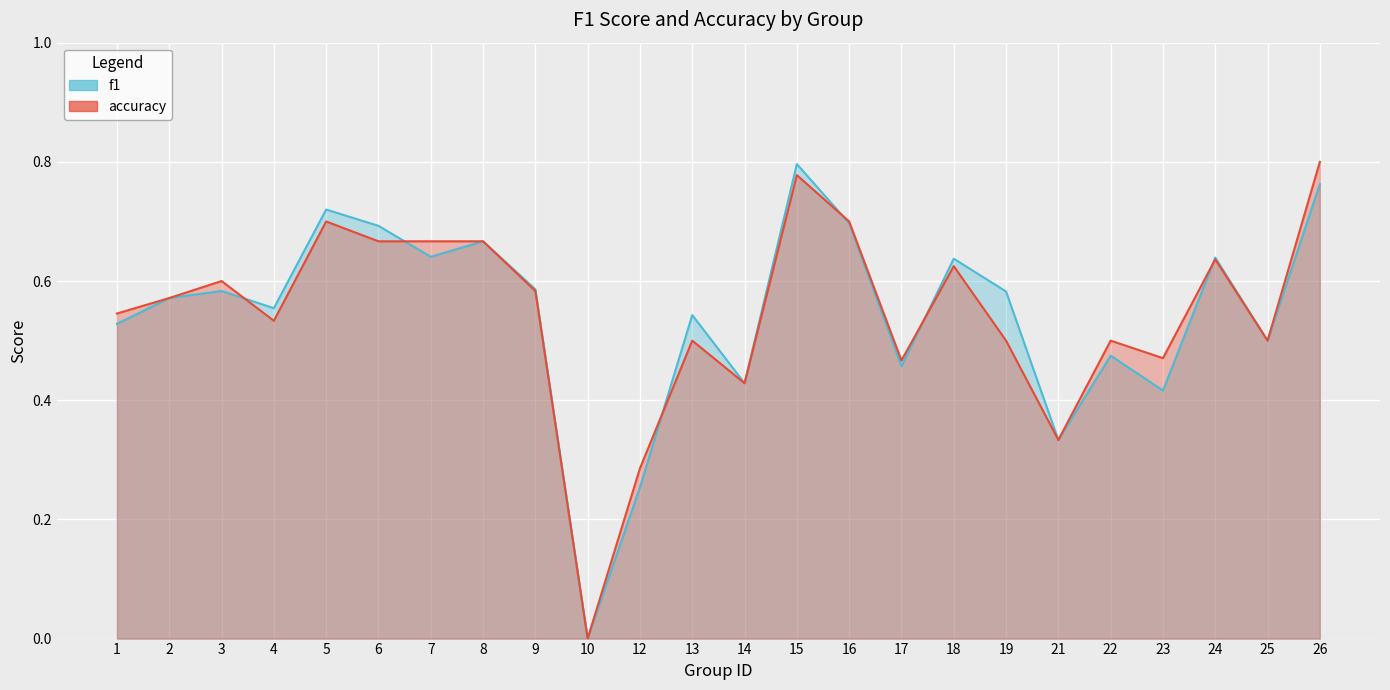

Which series has the largest range (max minus min)?

accuracy